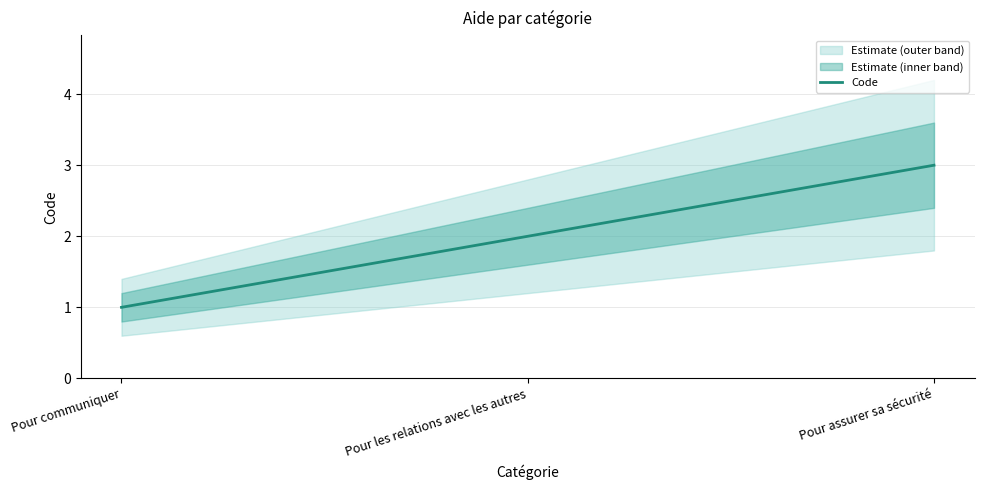

Is this an area chart (filled region under the line)?

No